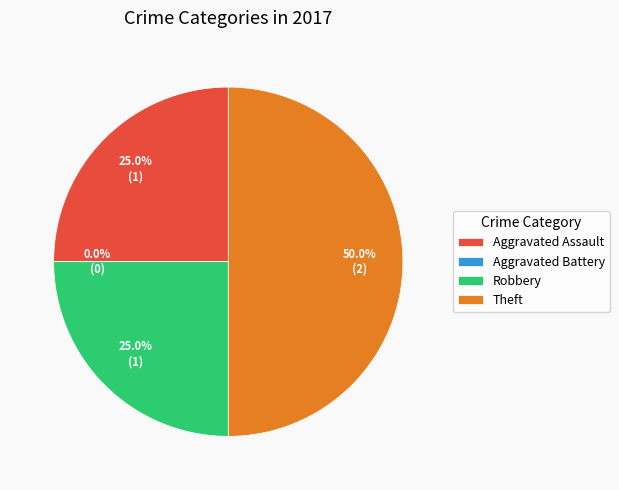

Do Aggravated Battery and Theft together represent more than half of the pie?

No